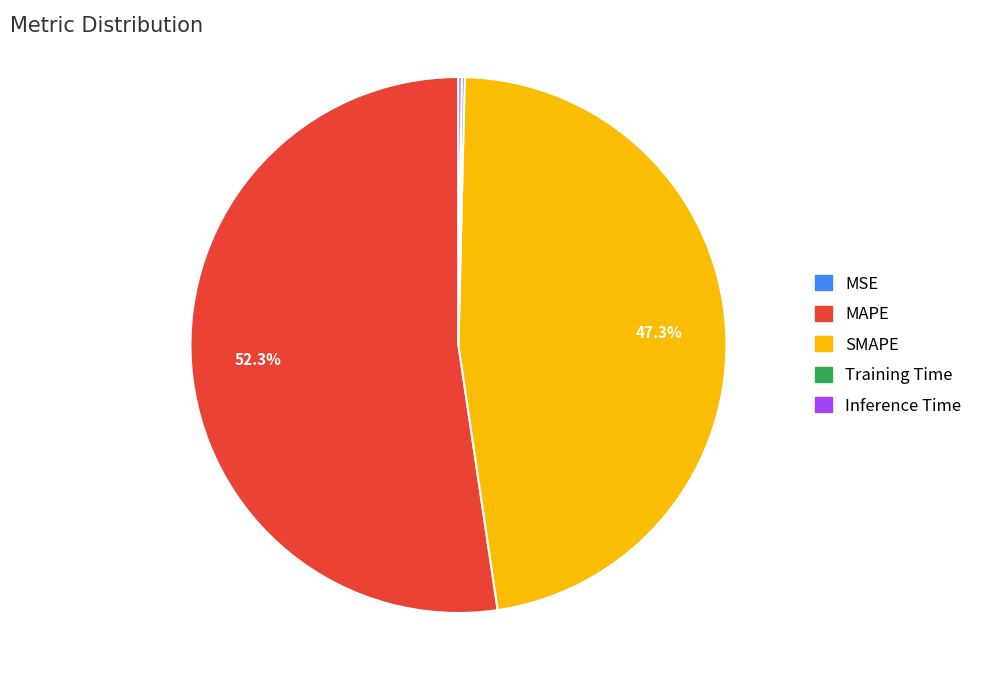

To the nearest percent, what is the average slice percentage?

20%